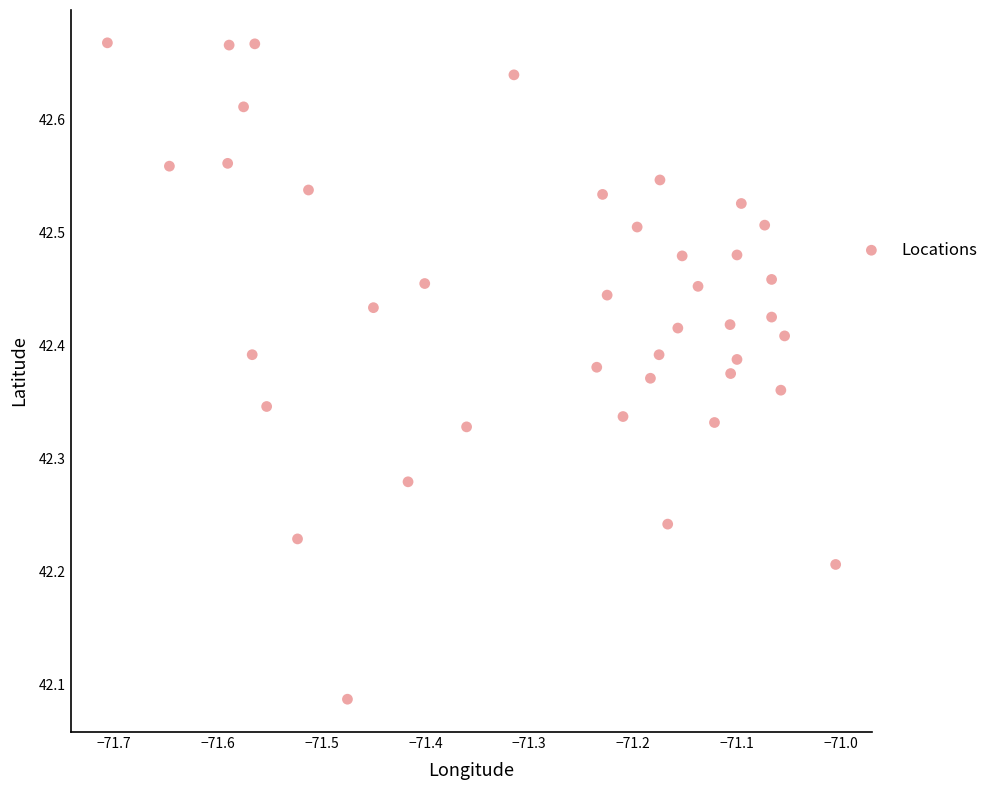

What is the range of Y values (max minus min)?

0.6